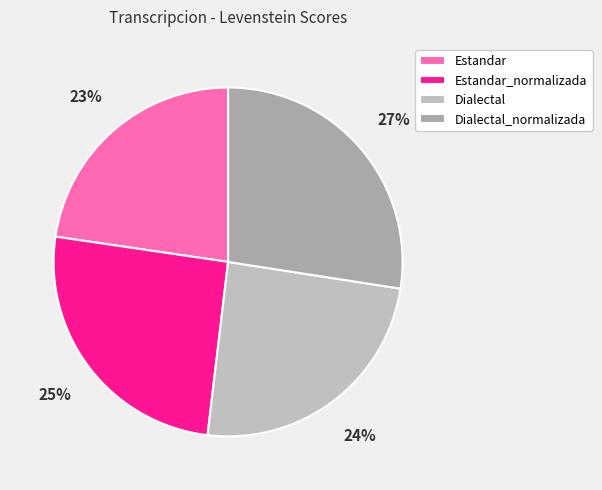

Between Dialectal_normalizada and Estandar_normalizada, which is larger?

Dialectal_normalizada